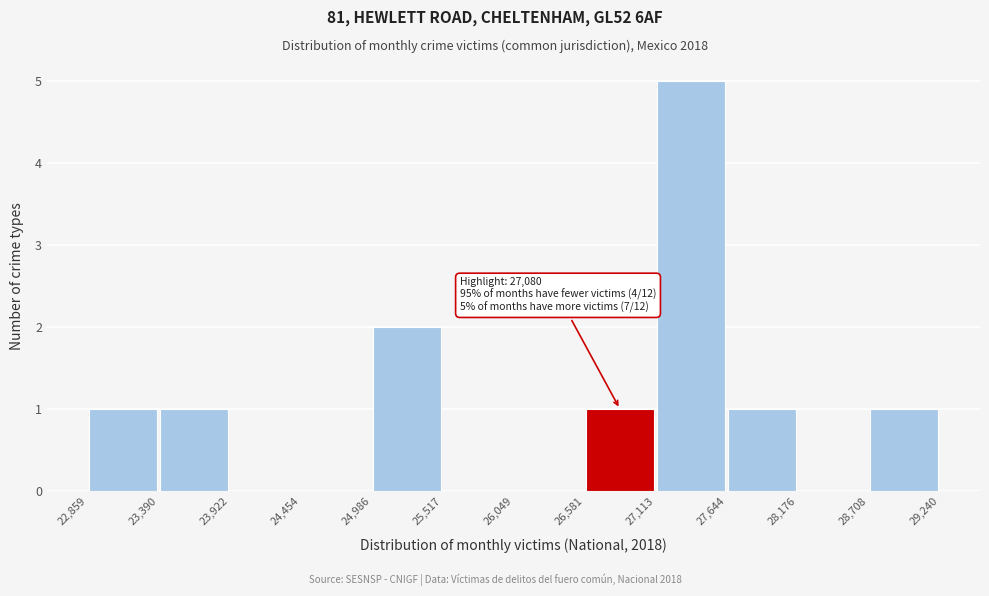

Over which range of the x-axis is the bar tallest?

27,113 to 27,644